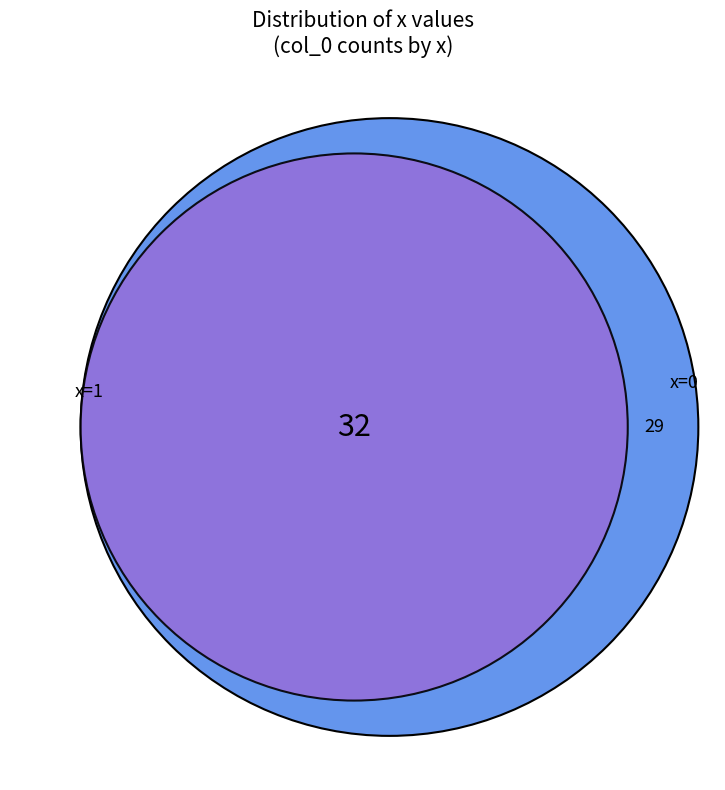

To the nearest percent, what is the average slice percentage?

50%